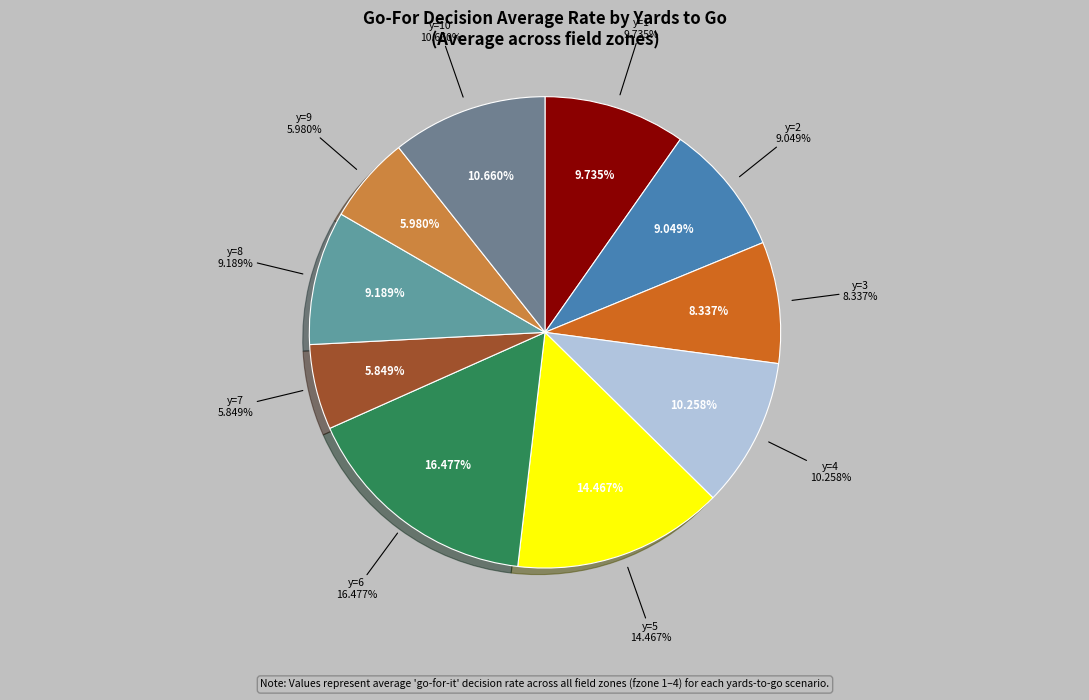

Do y=10 and y=6 together represent more than half of the pie?

No